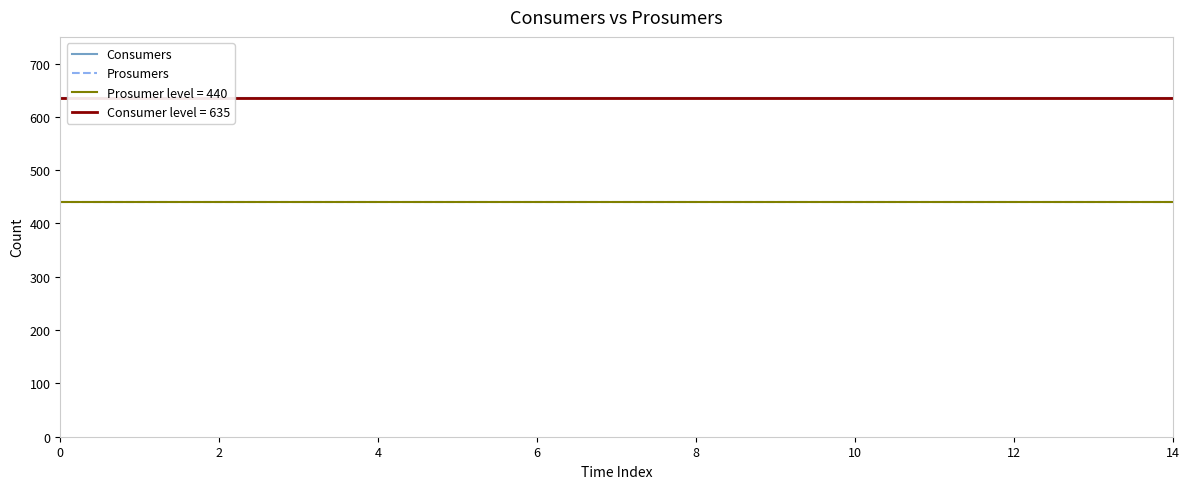

What is the sum of all Consumers values?

9525